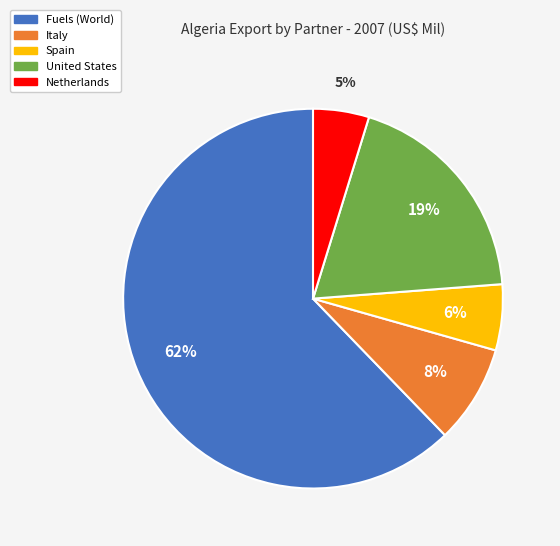

Is the sum of Fuels (World) and United States greater than half?

Yes